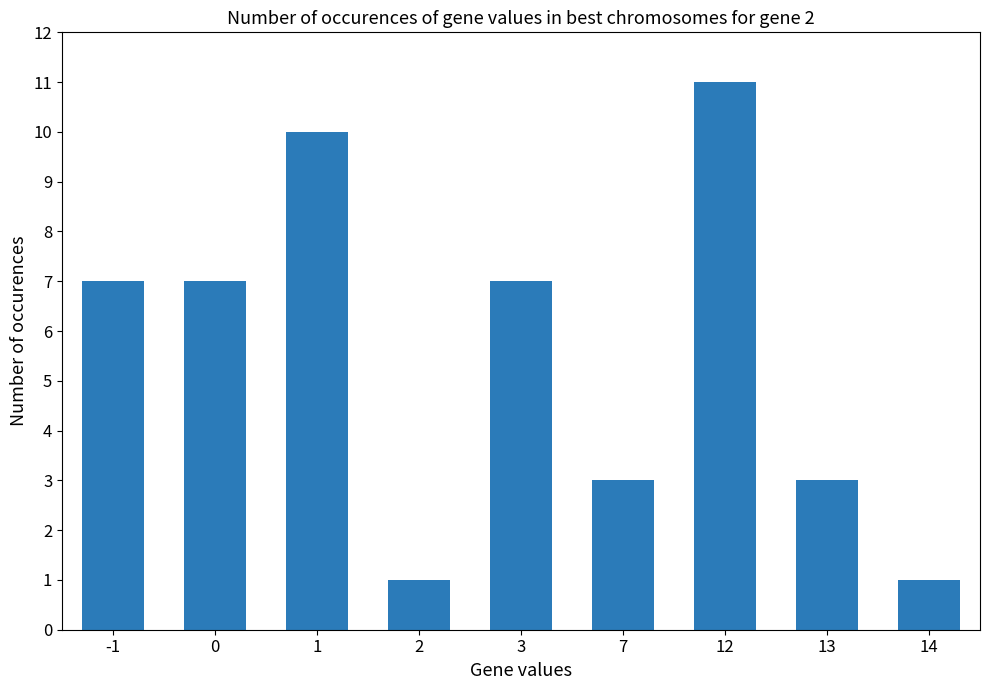

Approximately how many times larger is the value at 3 compared to 2?

7.0